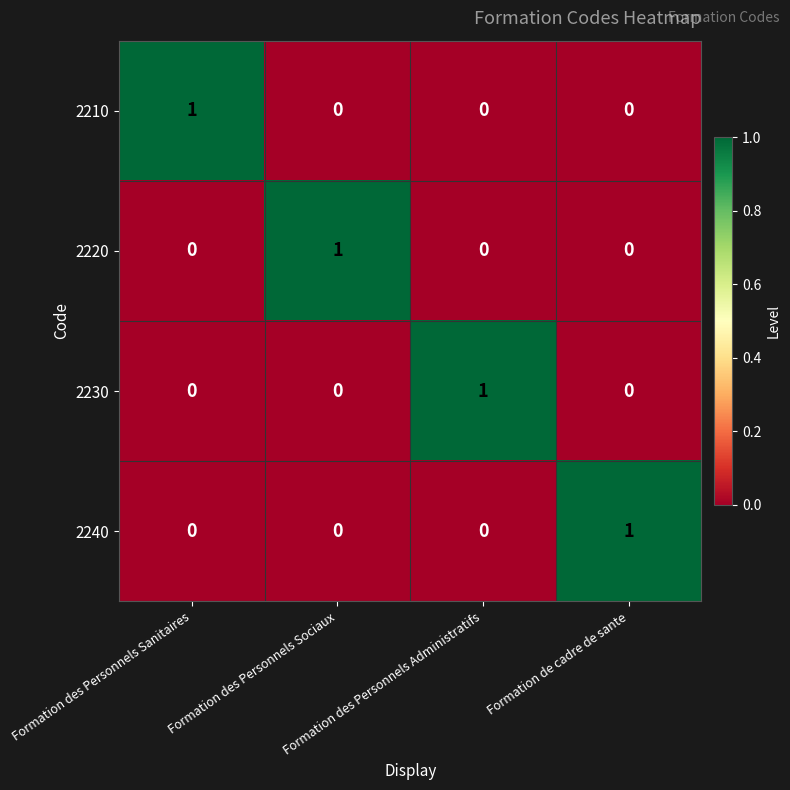

At how many categories does at least one series exceed 0?

4